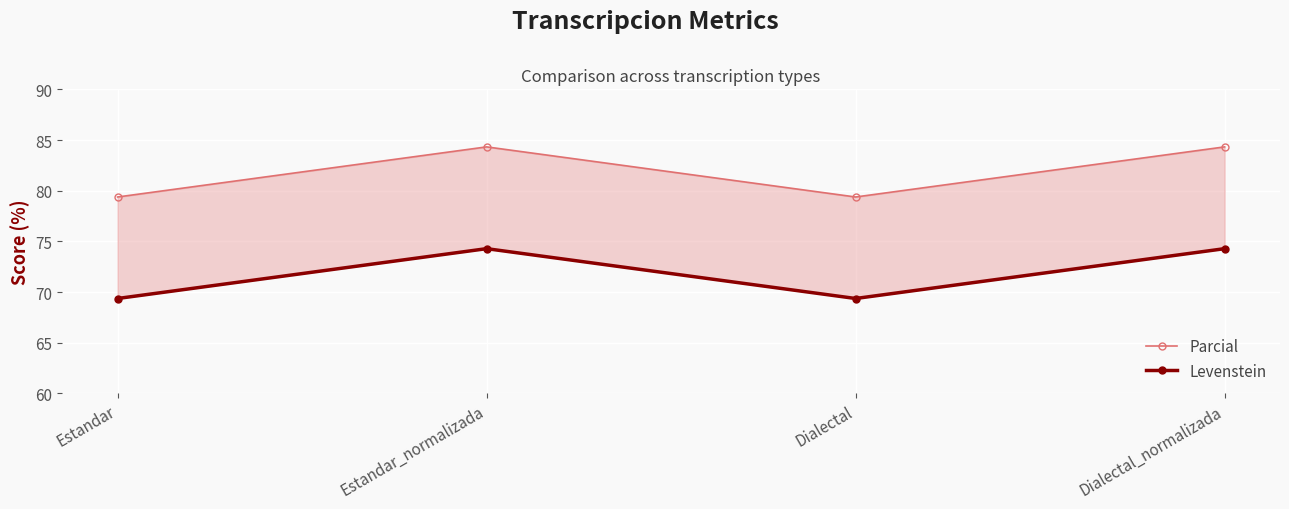

Between Dialectal_normalizada and Estandar, which is larger?

Dialectal_normalizada